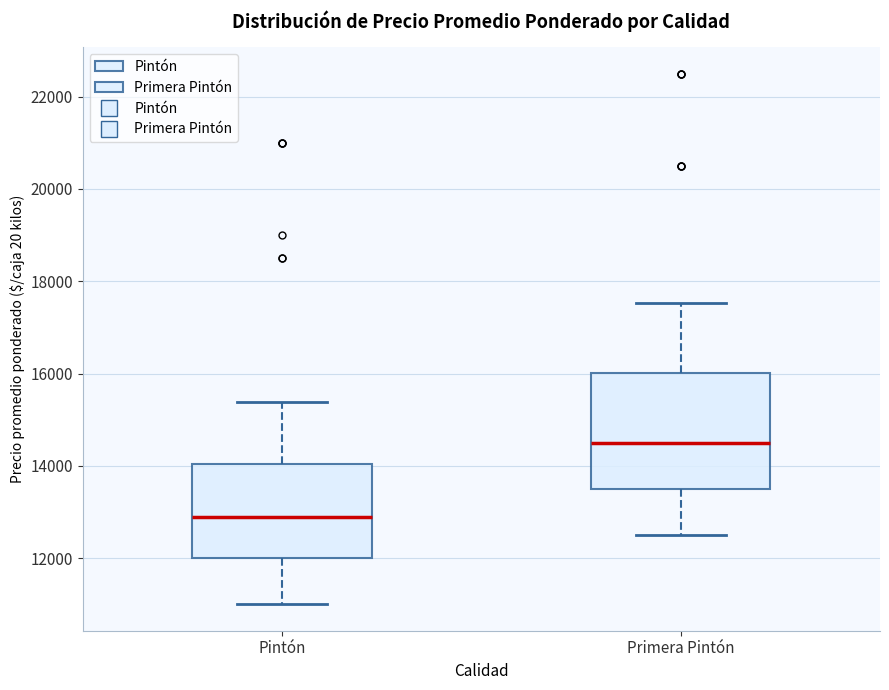

Reading left to right, transcribe this box plot: for each box, give where its median line is, the range the box spans, and where its two whiskers end, as read against the y-axis. The values are not printed on the chart, so give them approximately, as read against the axis.

Pintón: median 12800, box 12000 to 14000, whiskers 11000 to 15400
Primera Pintón: median 14600, box 13600 to 16000, whiskers 12600 to 17600